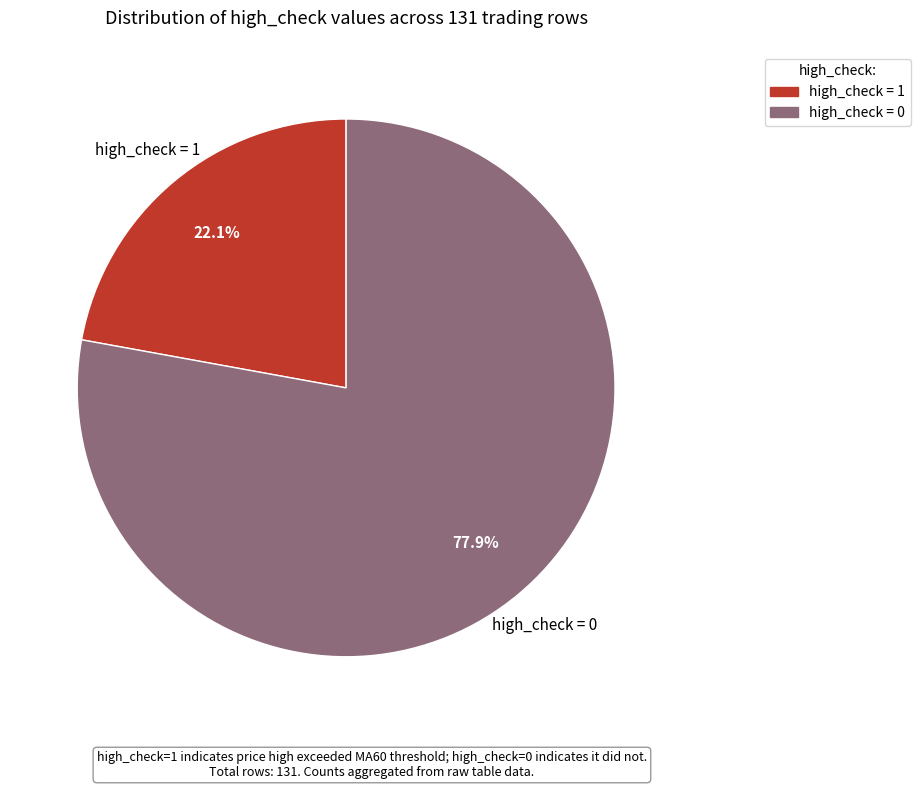

Is there a majority slice in this chart?

Yes